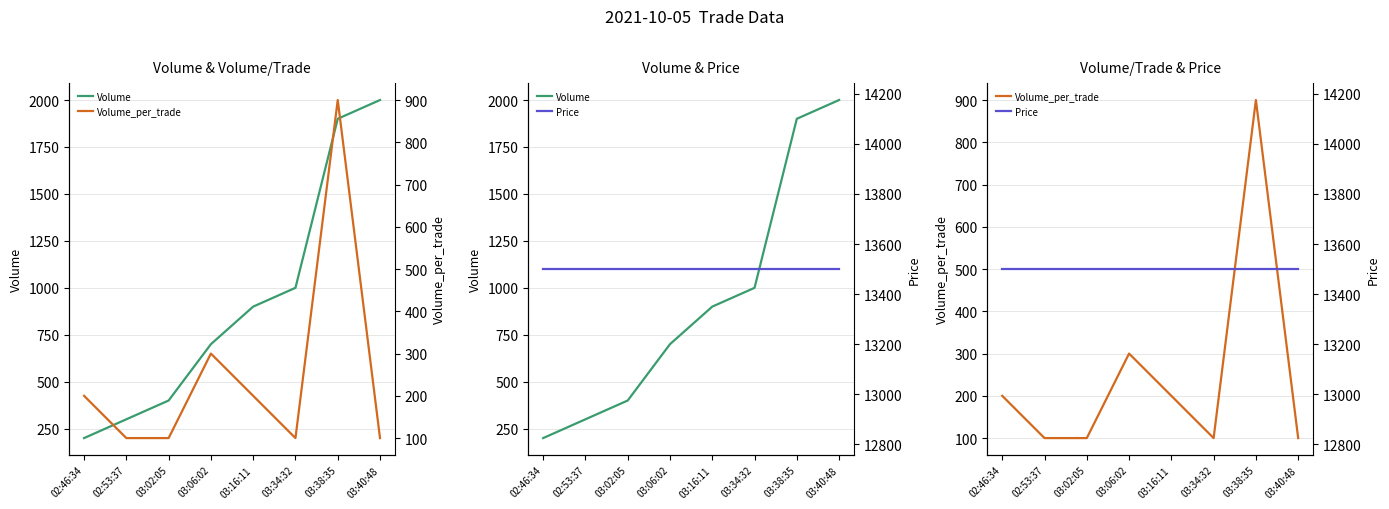

How many interior local valleys does the Volume_per_trade series have?

1